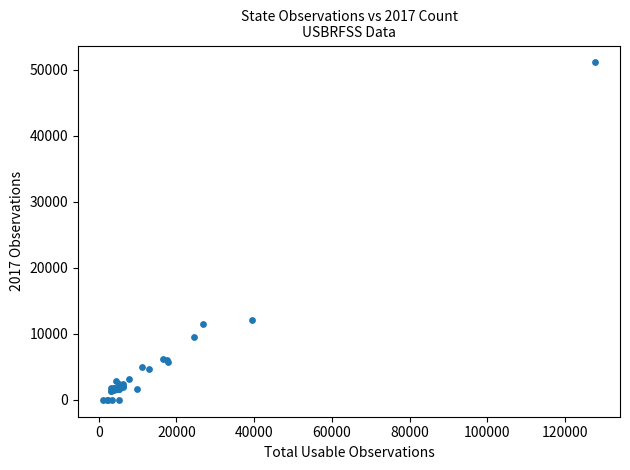

What Y value in the scatter plot is closest to 25543?

12050